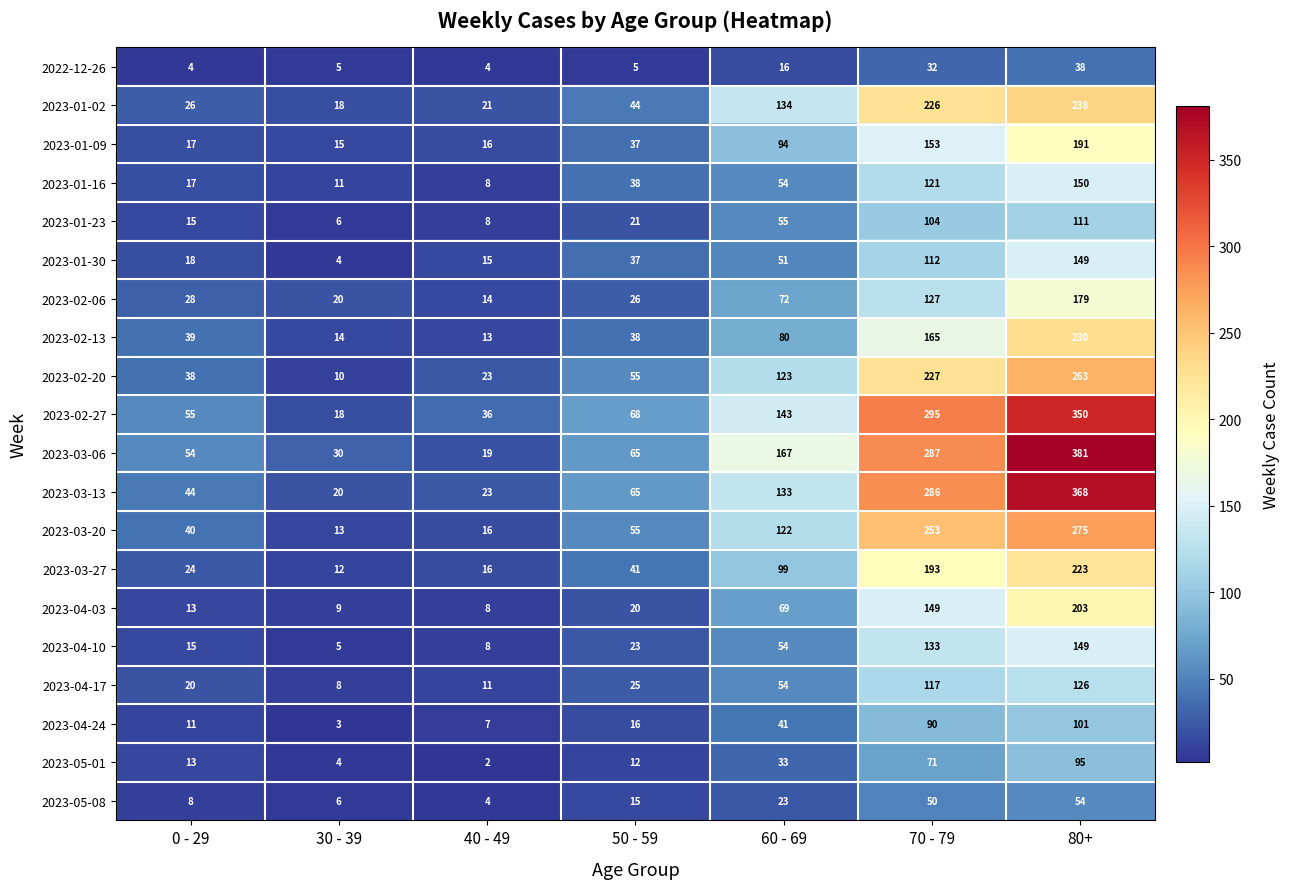

At how many categories does at least one series exceed 4?

7